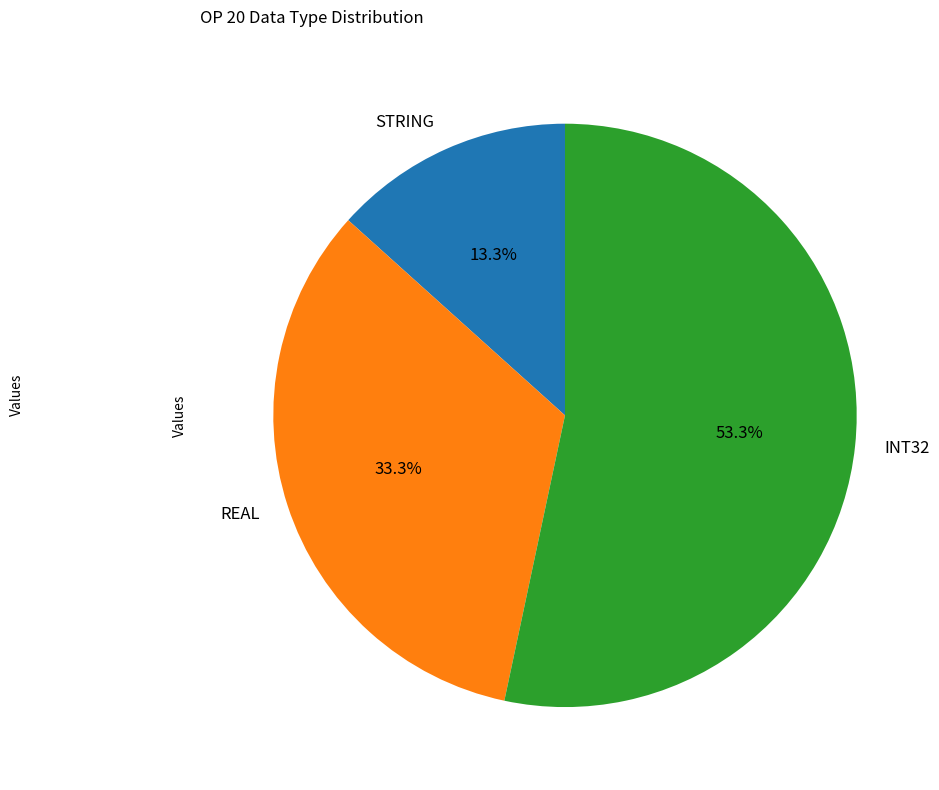

To the nearest percent, what portion does REAL represent?

33%